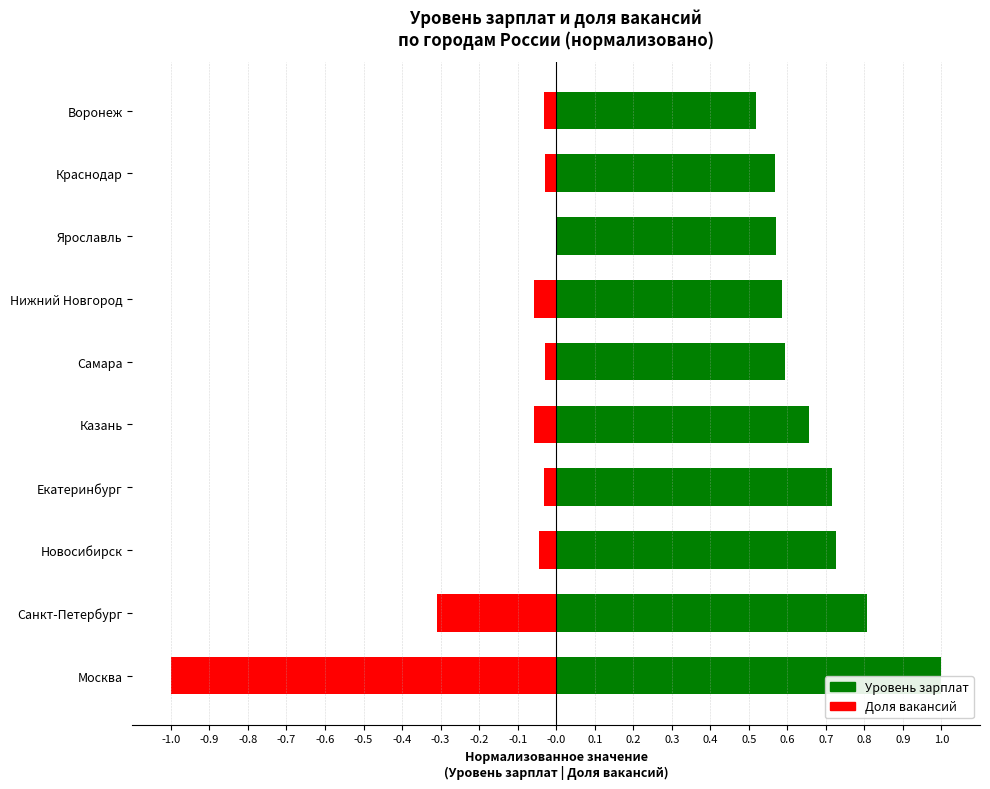

Which series has the largest total across all categories?

Уровень зарплат